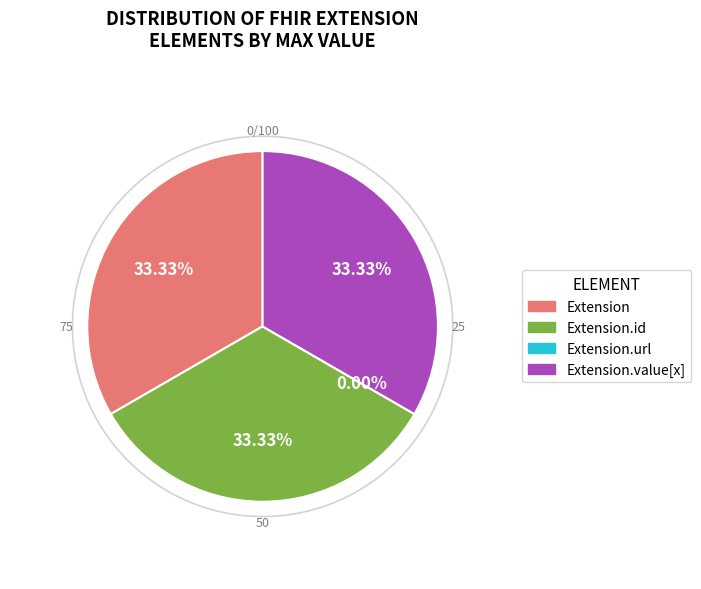

Which slice is the largest?

Extension